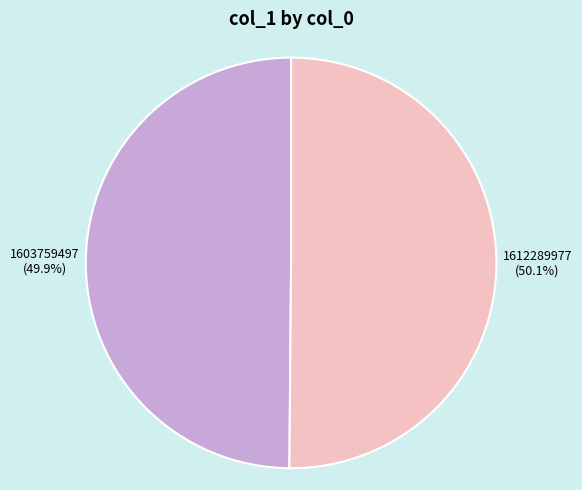

Is there a majority slice in this chart?

Yes